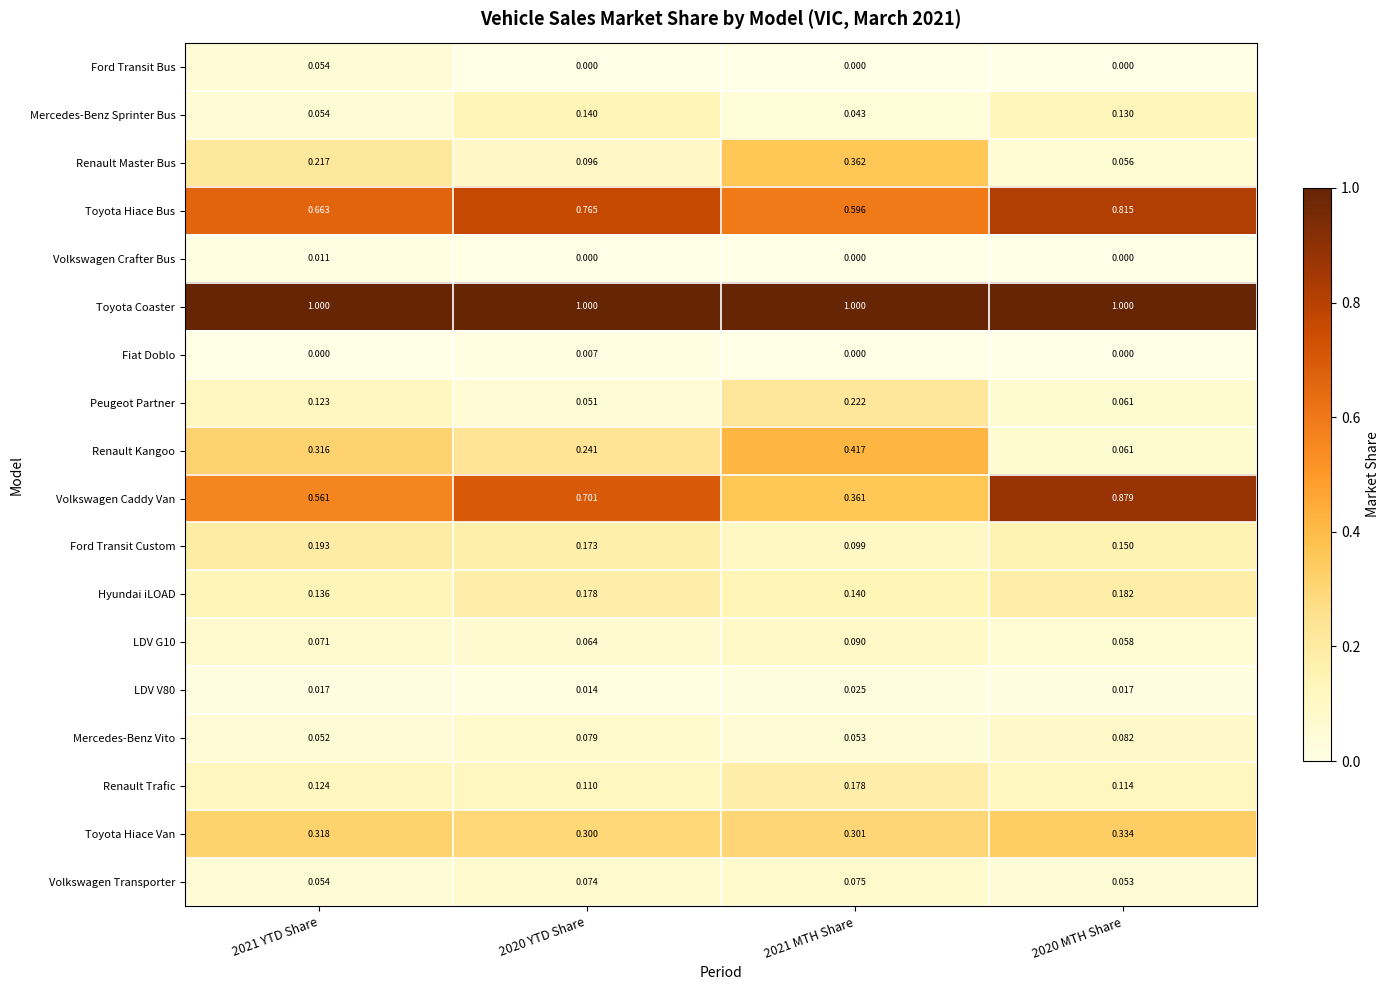

Which series has the widest spread of values?

Volkswagen Caddy Van